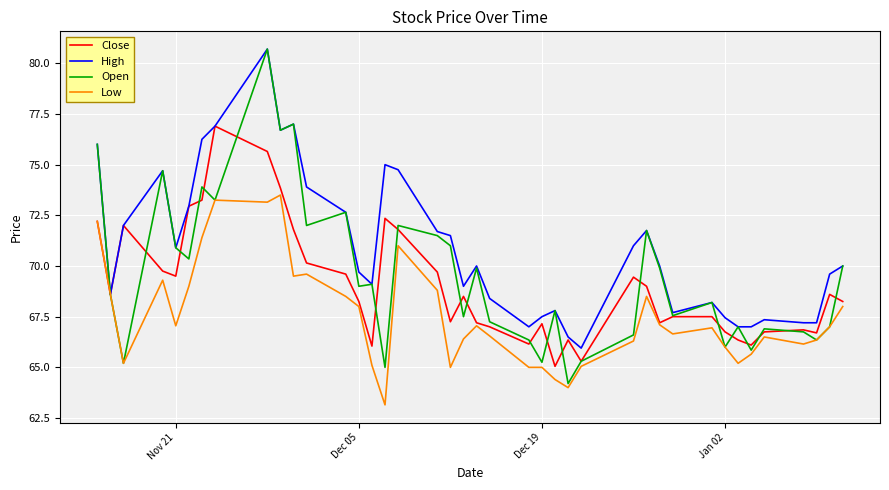

List the series in order of their overall mean, lowest first.

Low, Close, Open, High